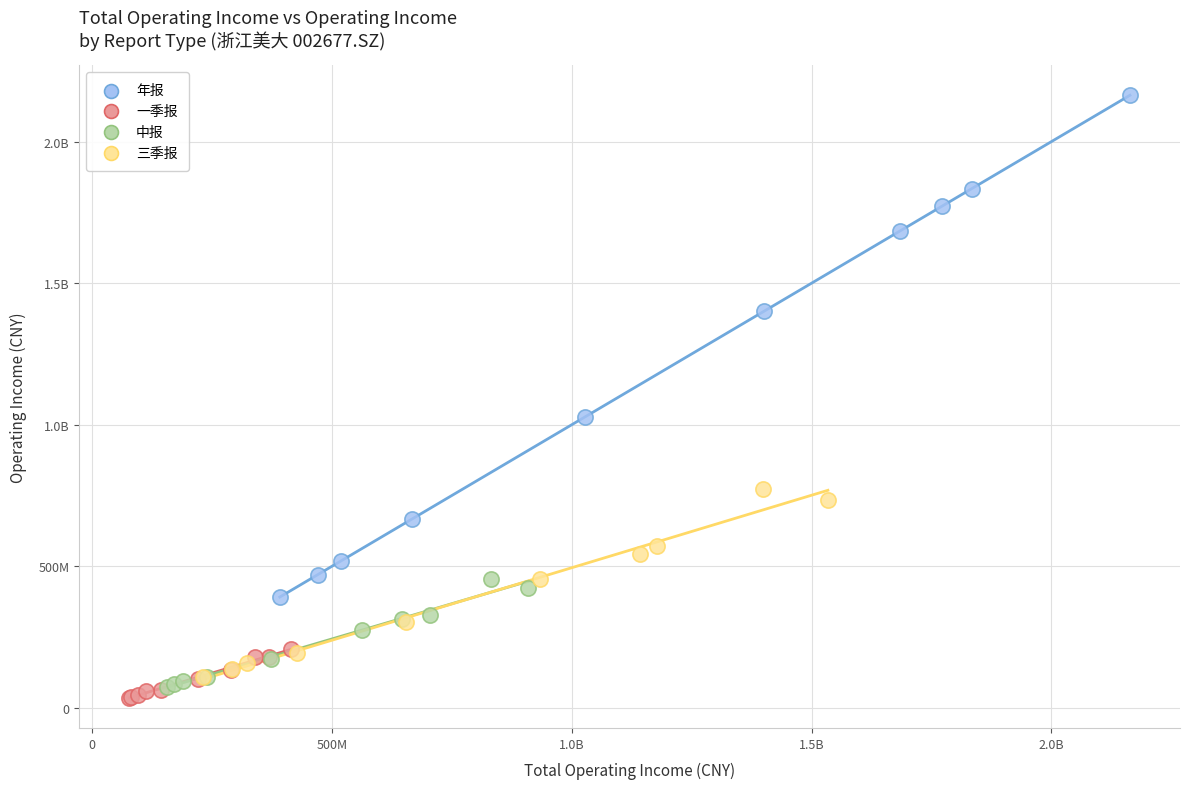

What are all the series names shown in the legend?

年报, 一季报, 中报, 三季报